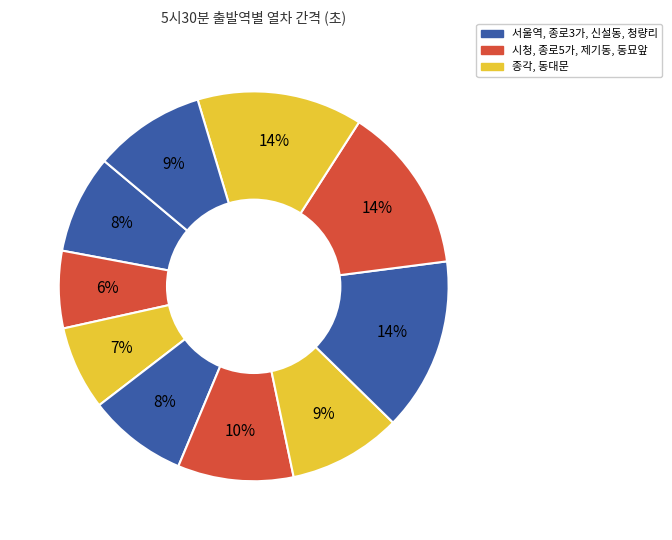

Count the number of slices in the pie.

10